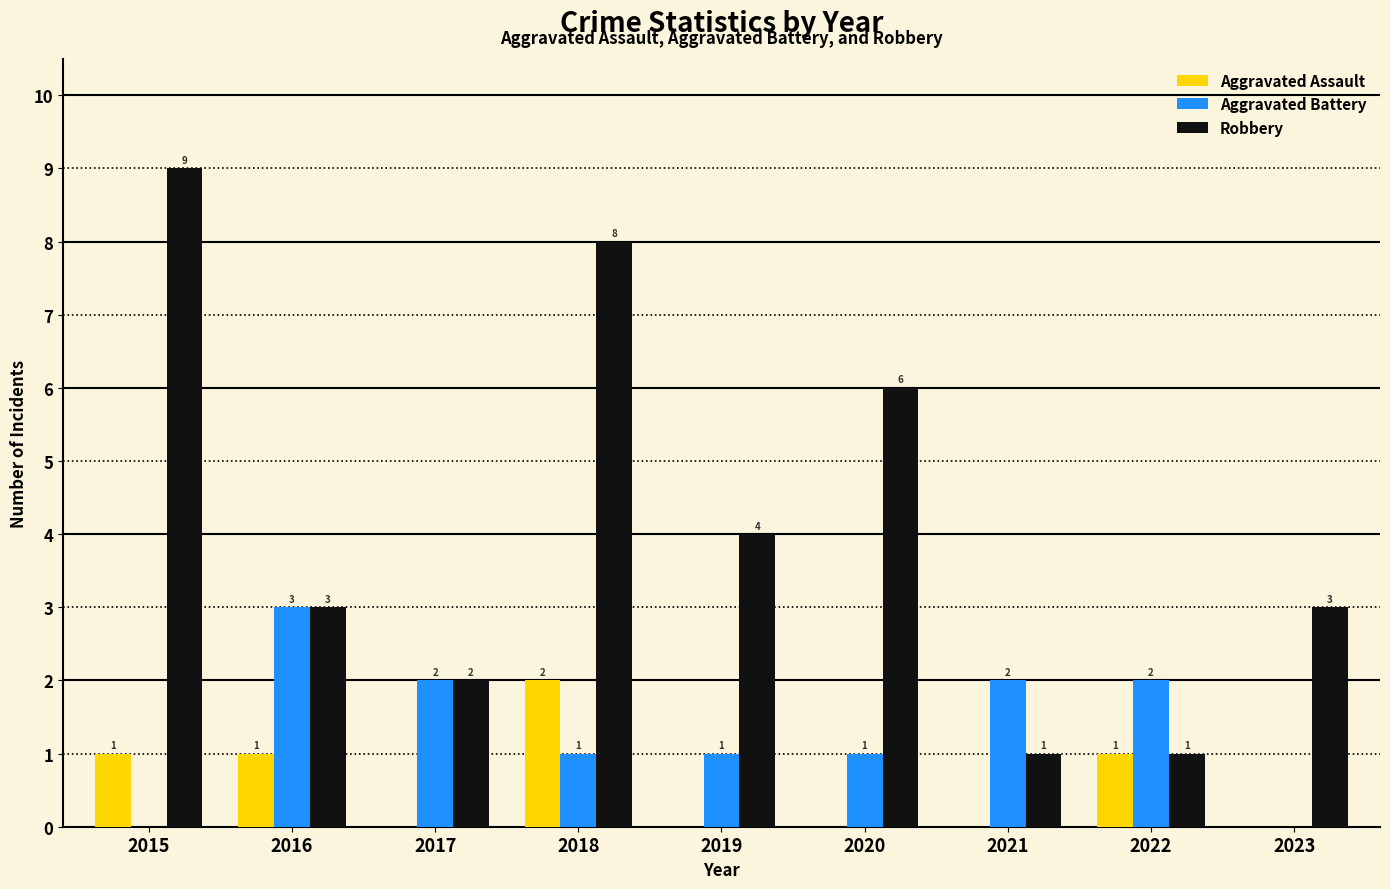

Where does the Aggravated Battery series first go above 1?

2016